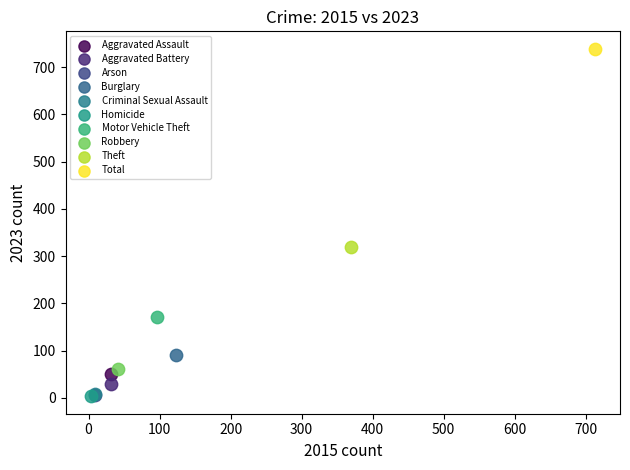

Which series contains the highest Y value?

Total